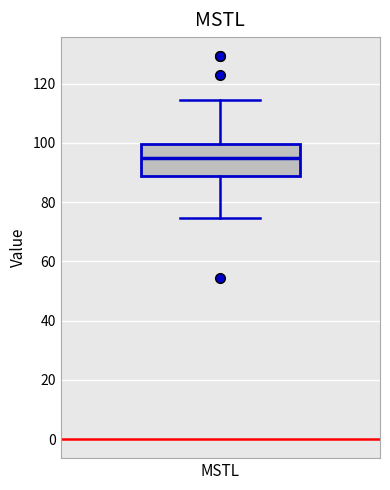

Transcribe this box plot: give where the median line is, the range the box spans, and where the two whiskers end, as read against the y-axis. The values are not printed on the chart, so give them approximately, as read against the axis.

median 94, box 88 to 100, whiskers 74 to 114